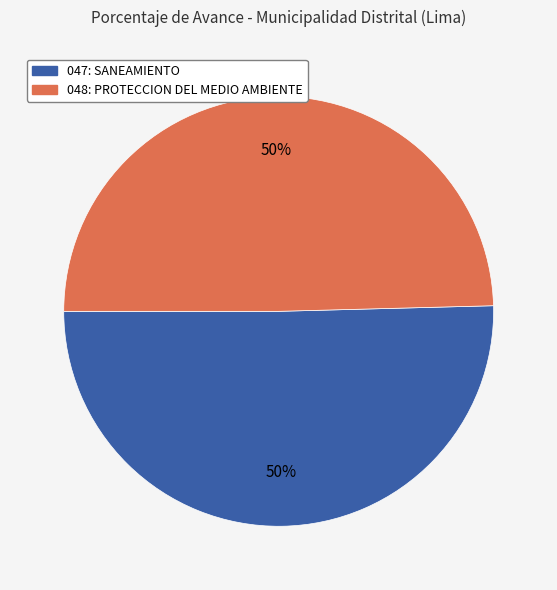

Do 047: SANEAMIENTO and 048: PROTECCION DEL MEDIO AMBIENTE together represent more than half of the pie?

Yes